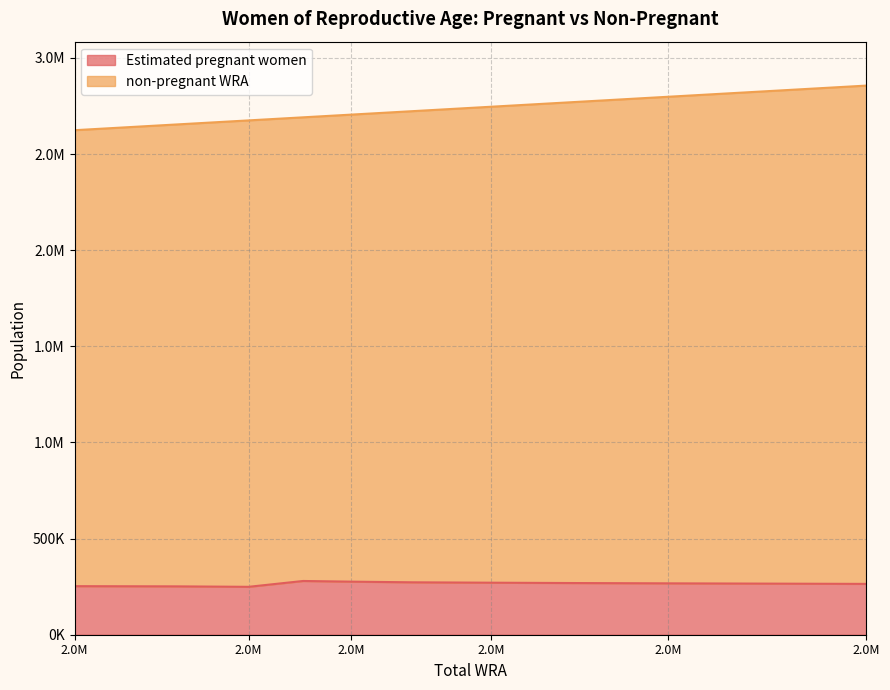

What is the value of the Estimated pregnant women point at the 1st from the left?

252564.6